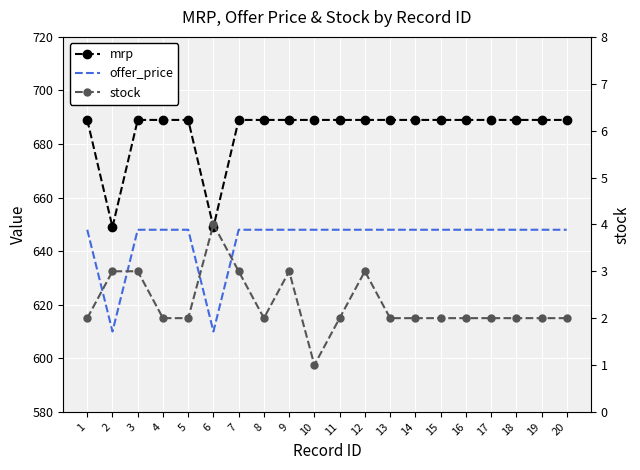

Reading left to right, what are all the values shown in this chart?

mrp: 689	649	689	689	689	649	689	689	689	689	689	689	689	689	689	689	689	689	689	689
offer_price: 648	610	648	648	648	610	648	648	648	648	648	648	648	648	648	648	648	648	648	648
stock: 2	3	3	2	2	4	3	2	3	1	2	3	2	2	2	2	2	2	2	2